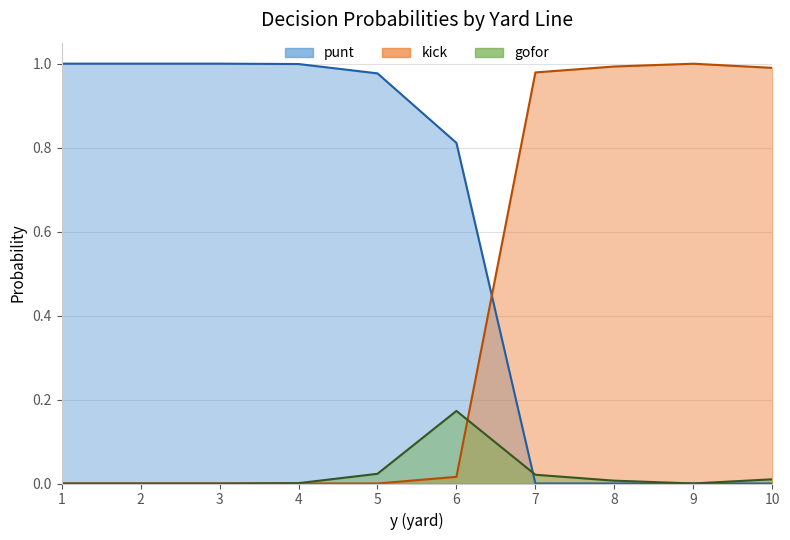

What are all the series names shown in the legend?

punt, kick, gofor